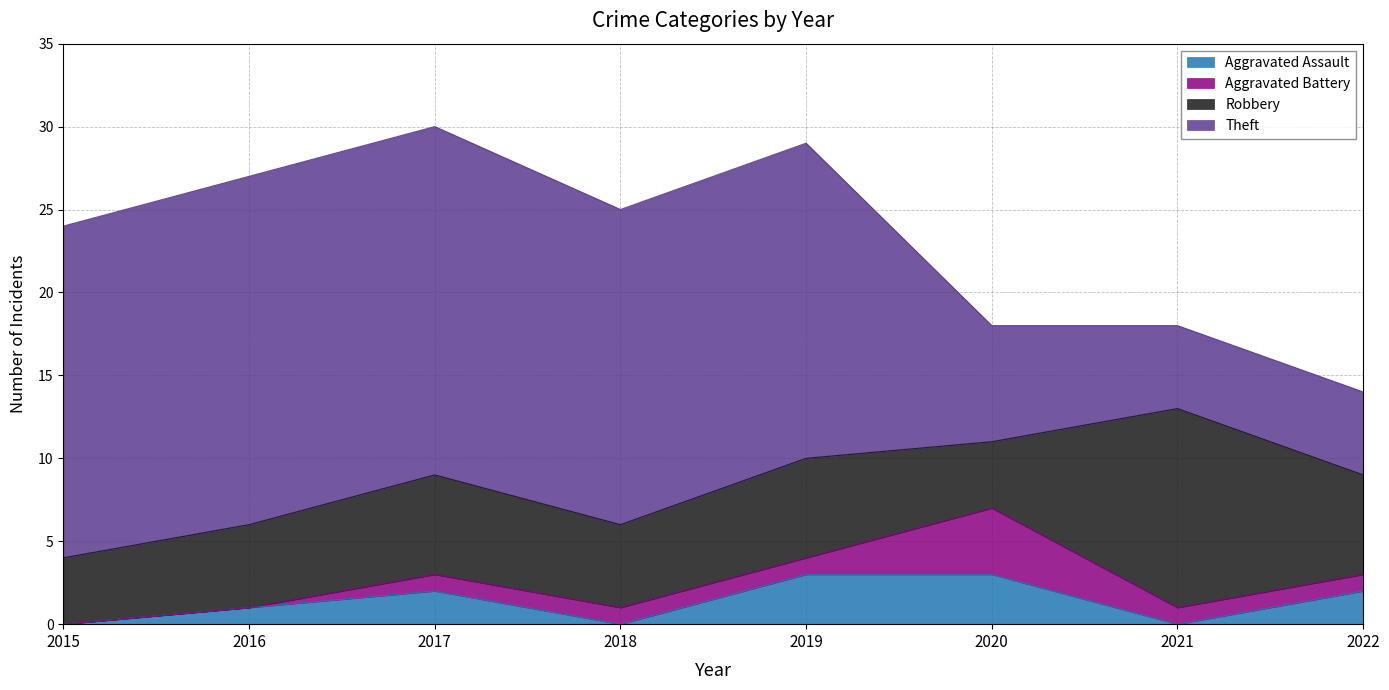

Rank the series at 2016 from lowest to highest value.

Aggravated Battery, Aggravated Assault, Robbery, Theft